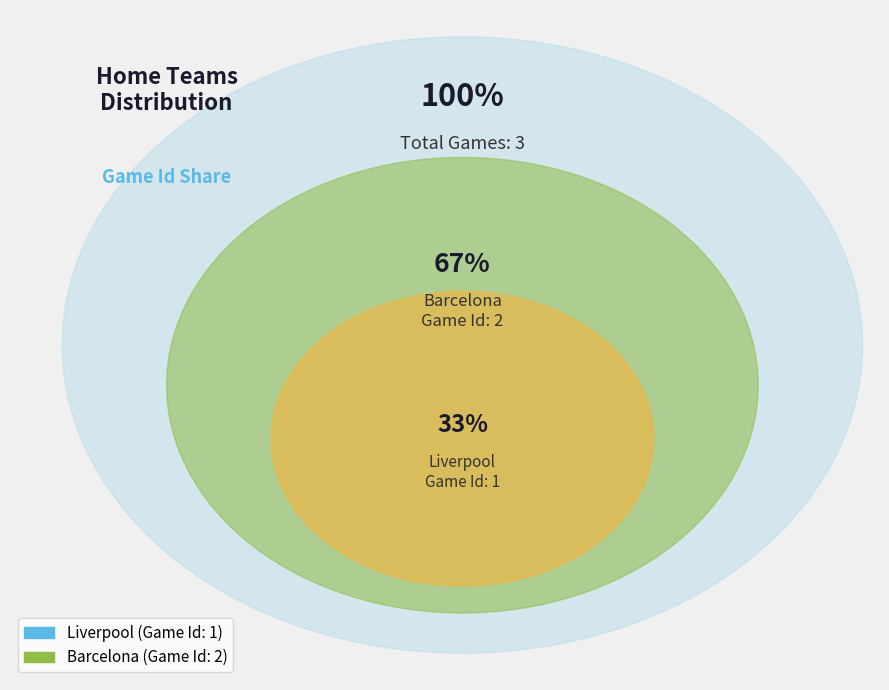

Rank the categories by value from highest to lowest.

Barcelona, Liverpool